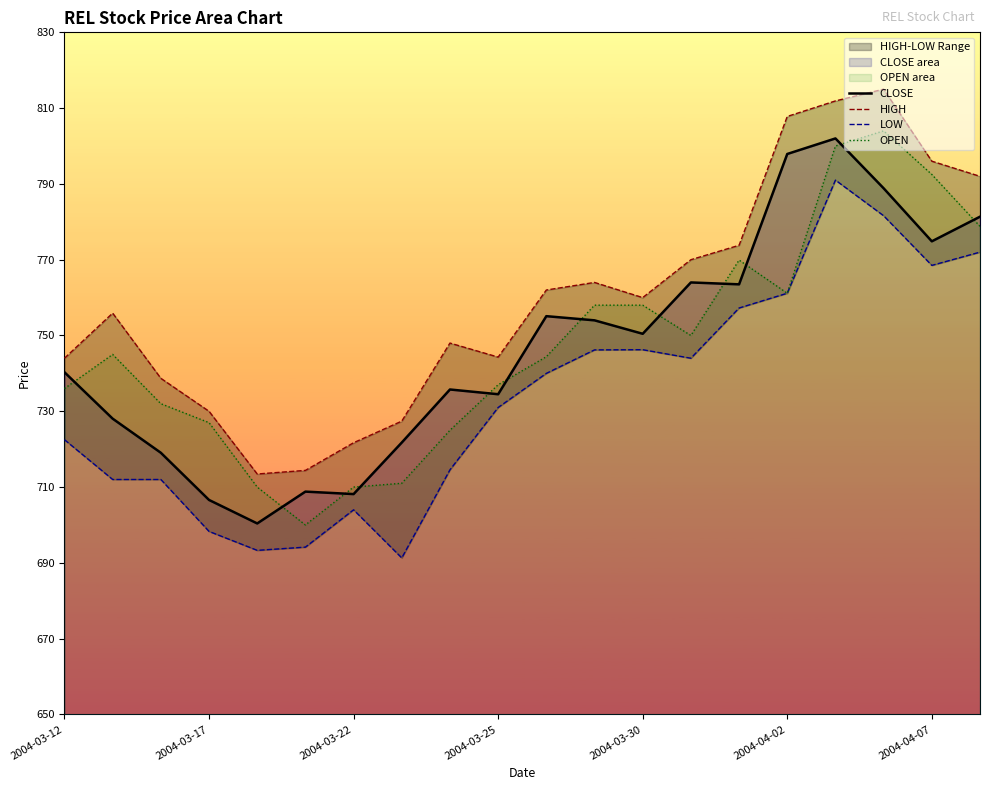

What is the lowest value of the CLOSE series?

700.4